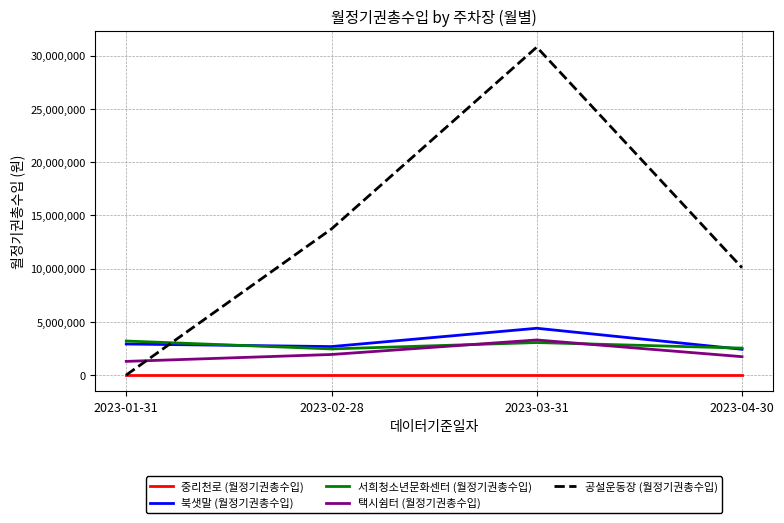

Which category has the highest value across all series?

2023-03-31